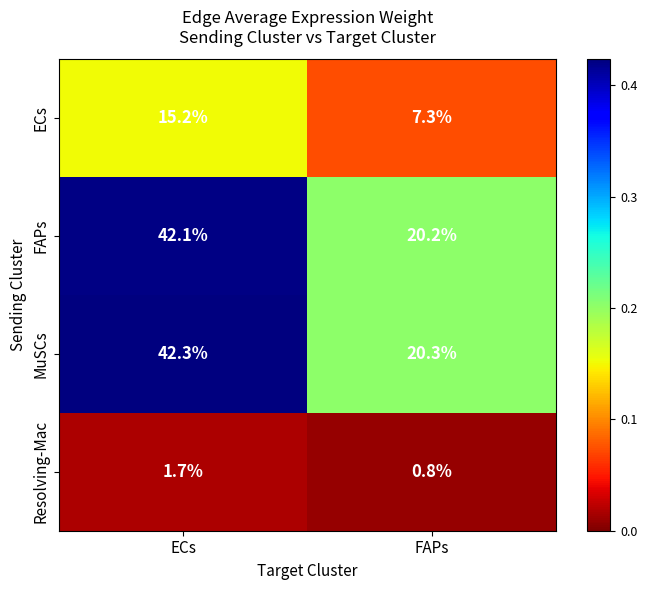

What is the total value across all series at ECs?

101.3